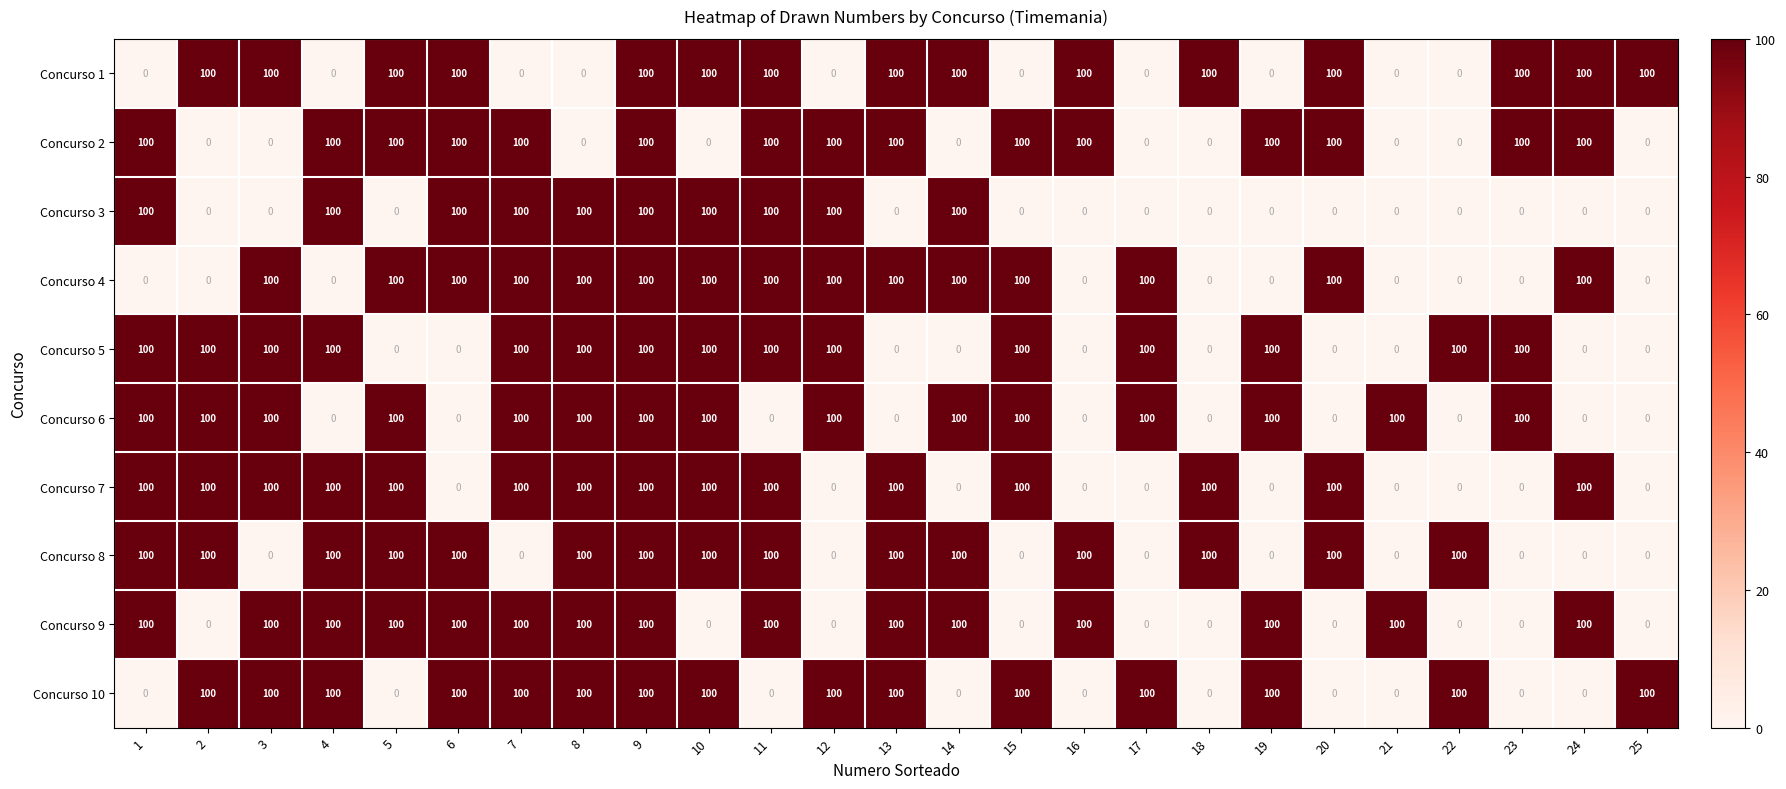

What is the maximum value shown in the chart?

100